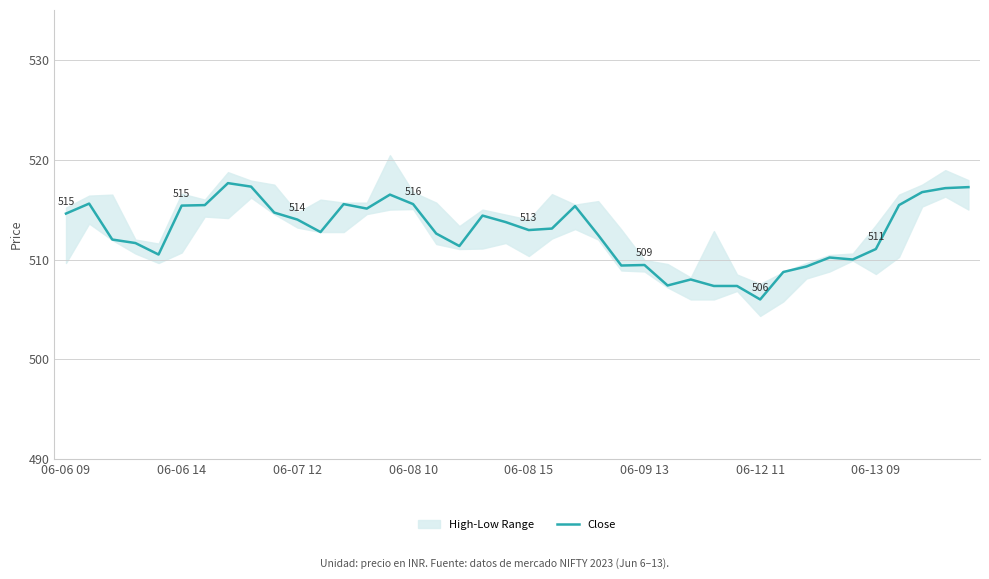

Is it true that the value at 39 is 517.2?

True